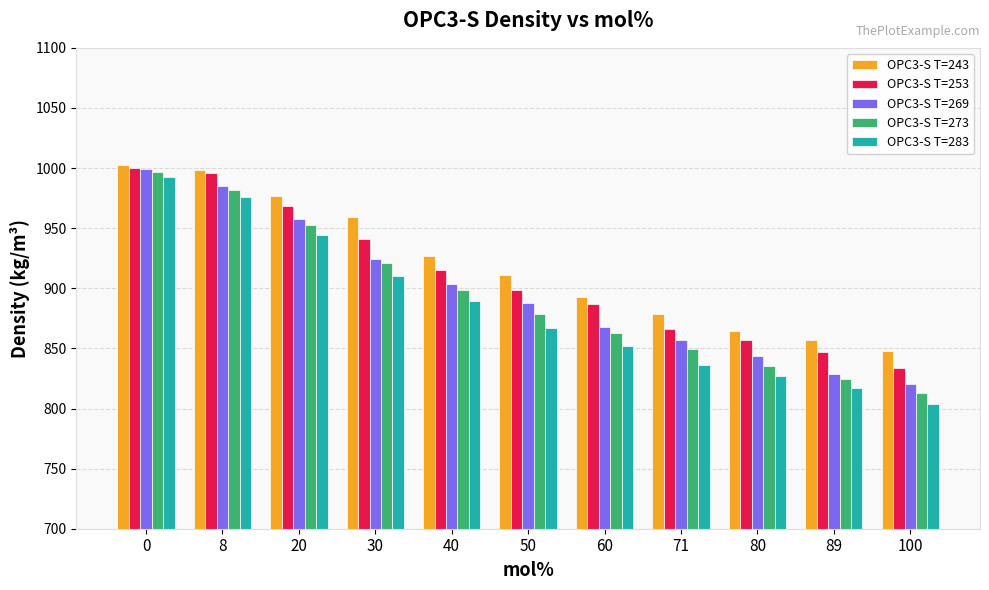

What is the smallest value displayed?

803.7